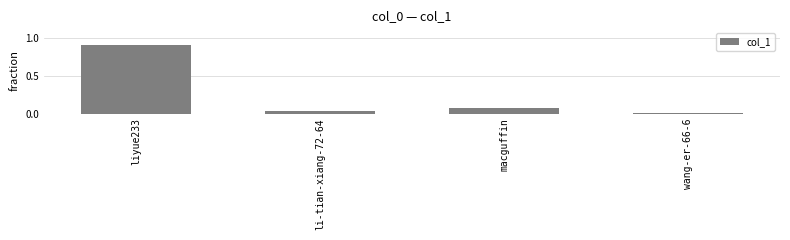

What is the sum of all values?

1.0